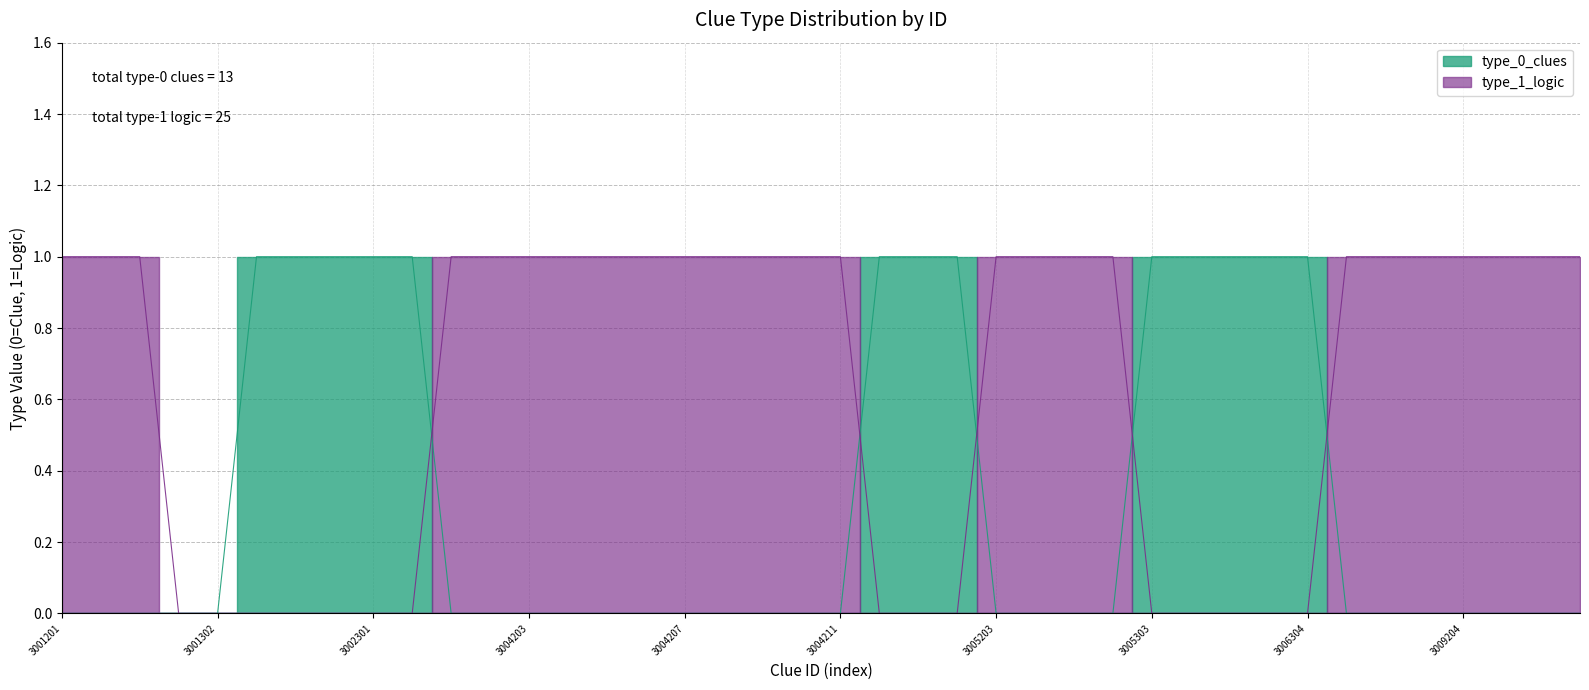

Reading left to right, extract all data points from this chart.

type_0_clues: 0	0	0	0	0	1	1	1	1	1	0	0	0	0	0	0	0	0	0	0	0	1	1	1	0	0	0	0	1	1	1	1	1	0	0	0	0	0	0	0
type_1_logic: 1	1	1	0	0	0	0	0	0	0	1	1	1	1	1	1	1	1	1	1	1	0	0	0	1	1	1	1	0	0	0	0	0	1	1	1	1	1	1	1